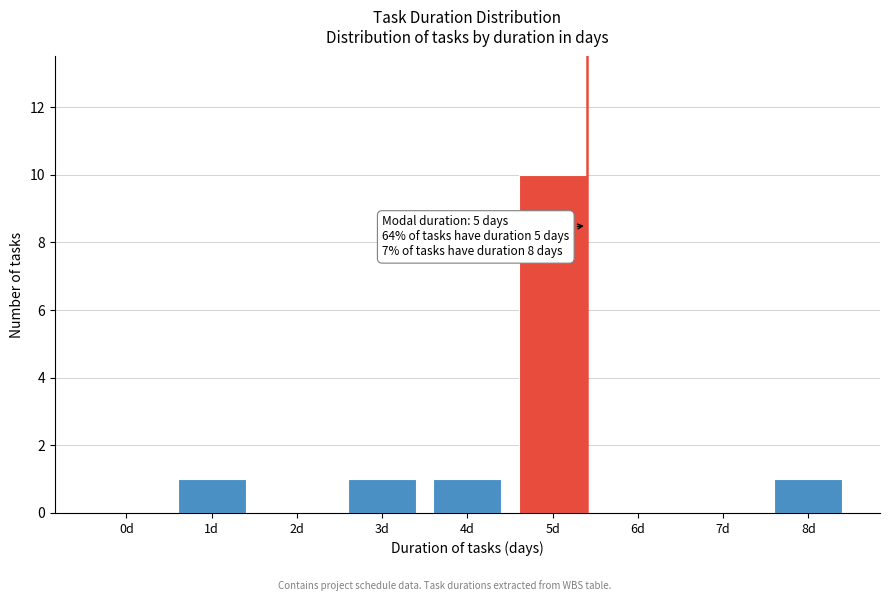

Reading right to left, what are all the values shown in this chart?

8d=1	7d=0	6d=0	5d=10	4d=1	3d=1	2d=0	1d=1	0d=0